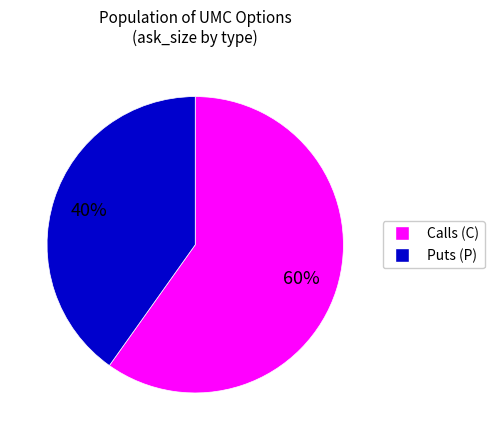

To the nearest percent, what is the difference between the largest and smallest slice percentages?

20%